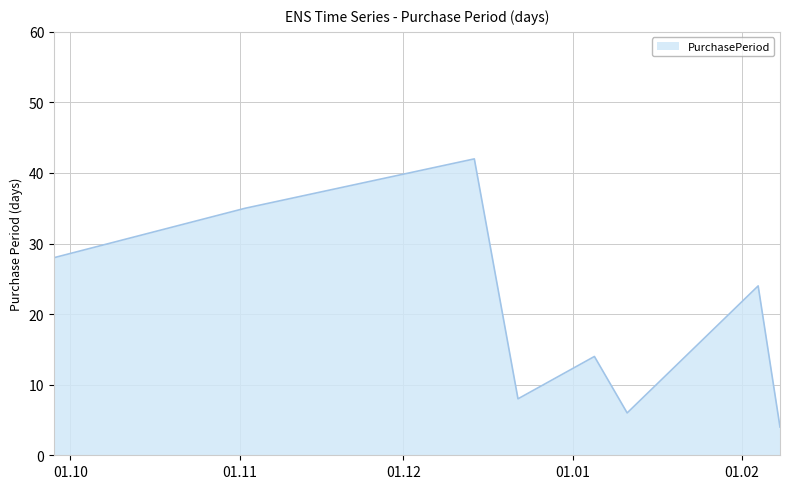

True or false: there are more than 1 points higher than both neighbors.

True